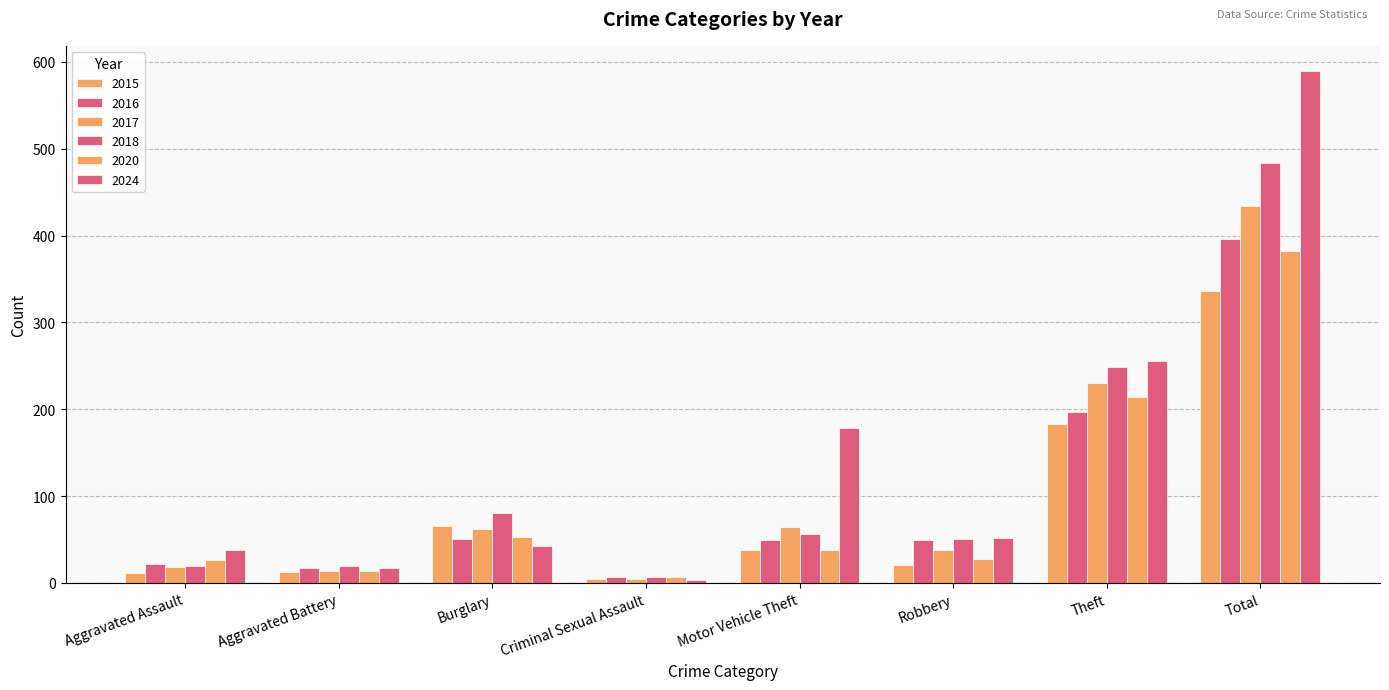

The 2024 series shows 11 at Aggravated Battery. True or false?

False